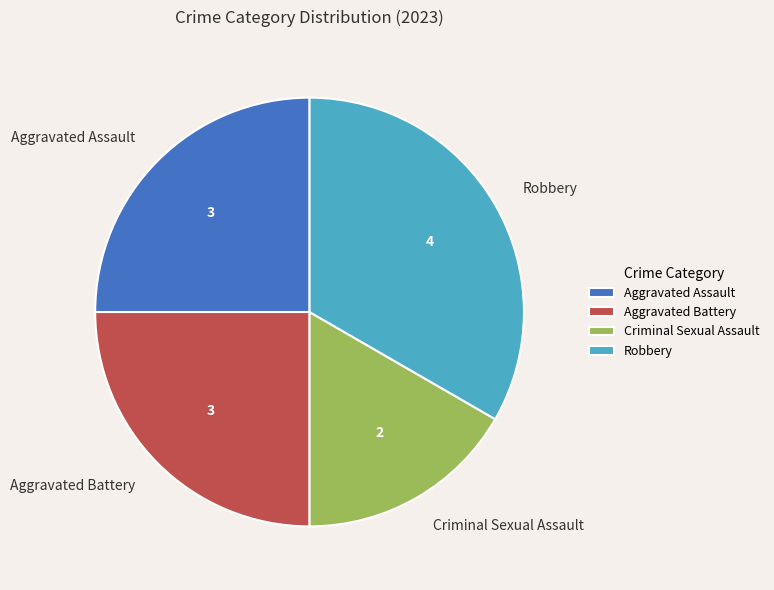

Which category has the smallest portion of the pie?

Criminal Sexual Assault